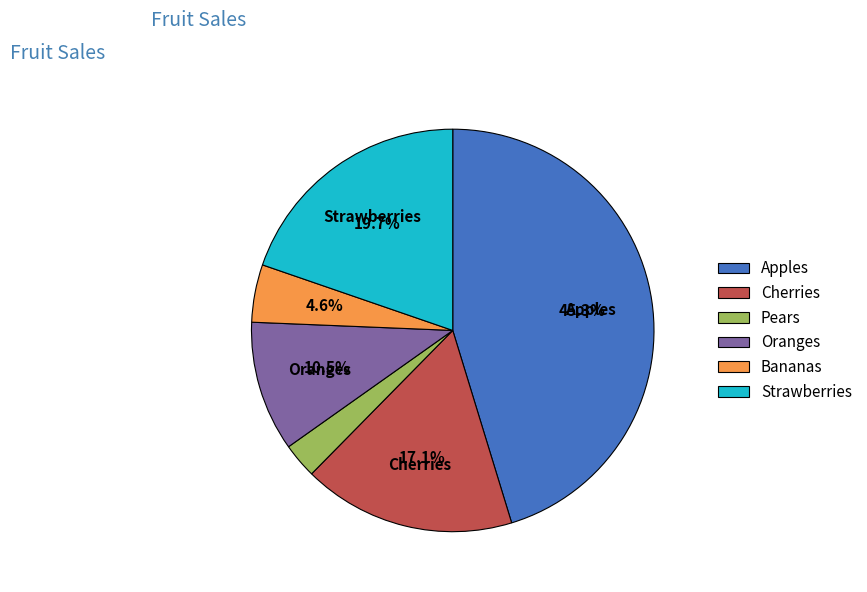

Is Bananas the majority of the pie?

No